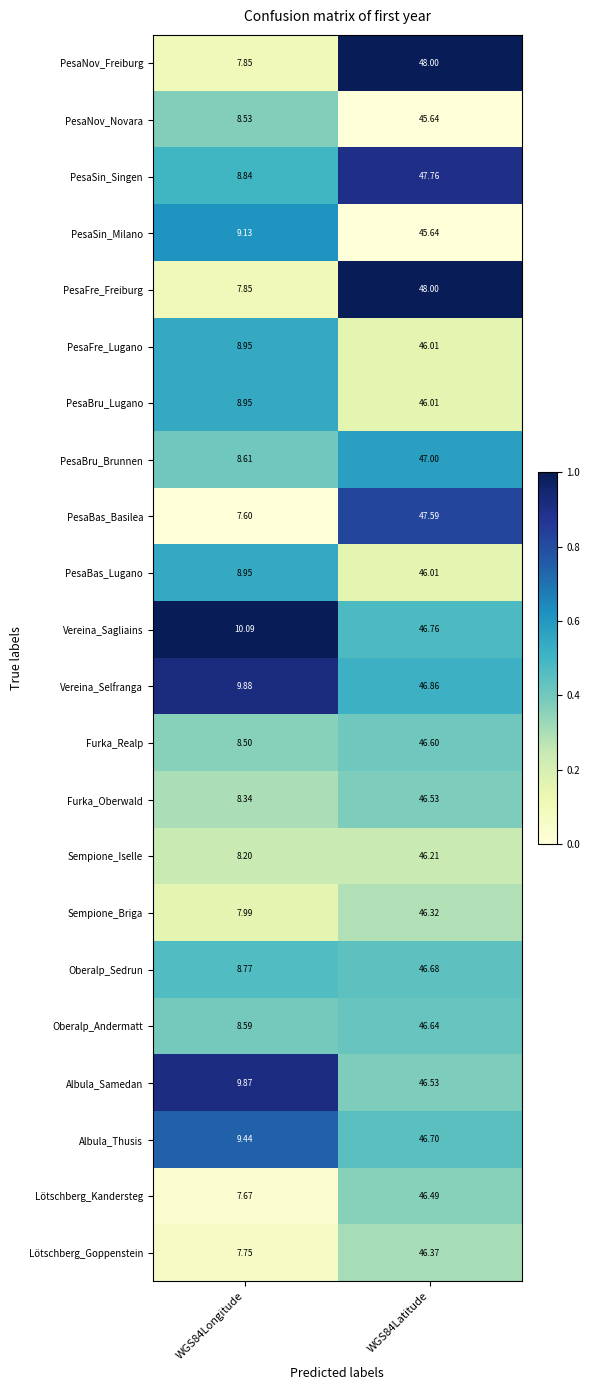

Is the value of PesaNov_Novara at WGS84Latitude greater than the value of PesaFre_Lugano at WGS84Longitude?

Yes